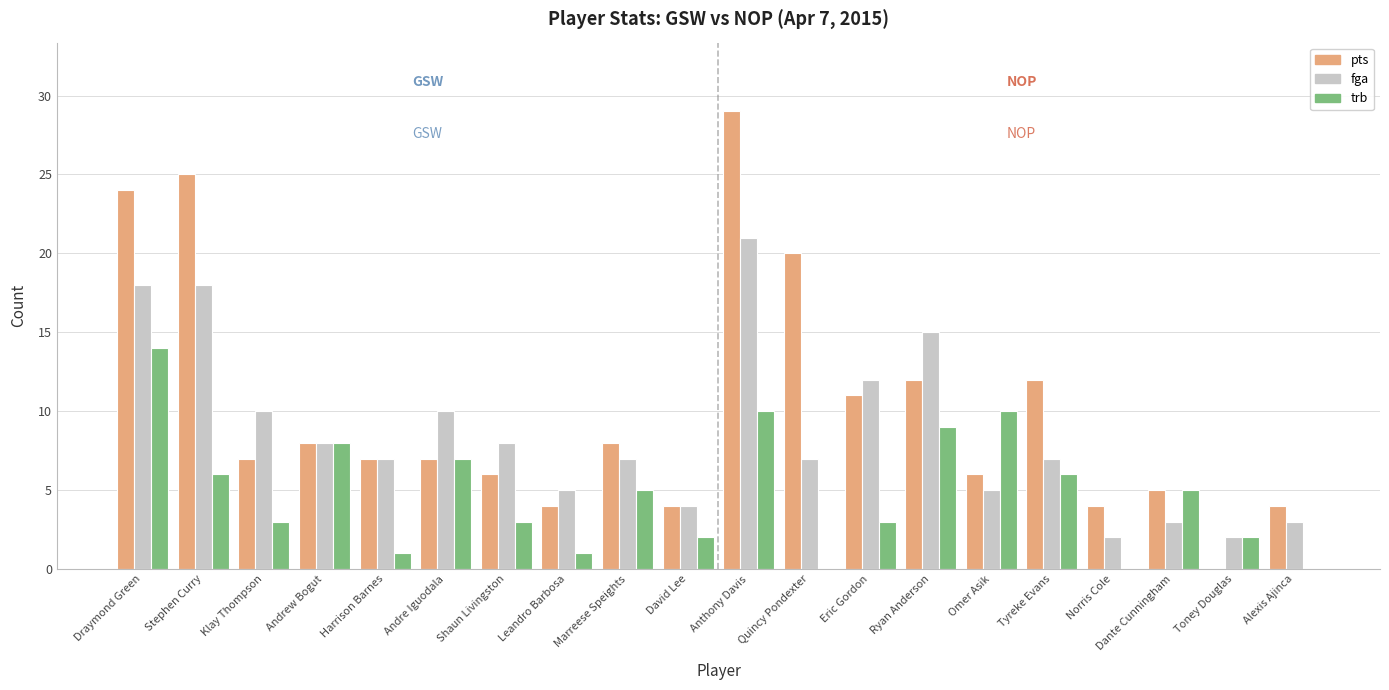

Which series has the largest total across all categories?

pts